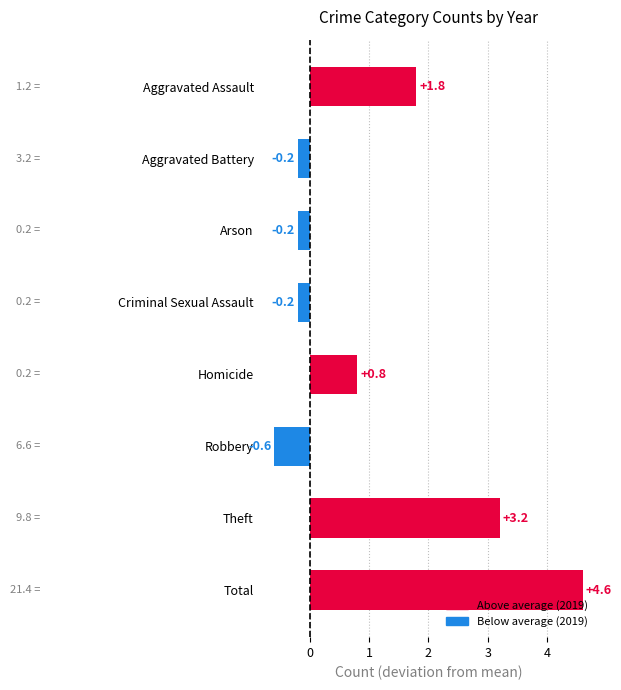

How many data points are above 0?

4